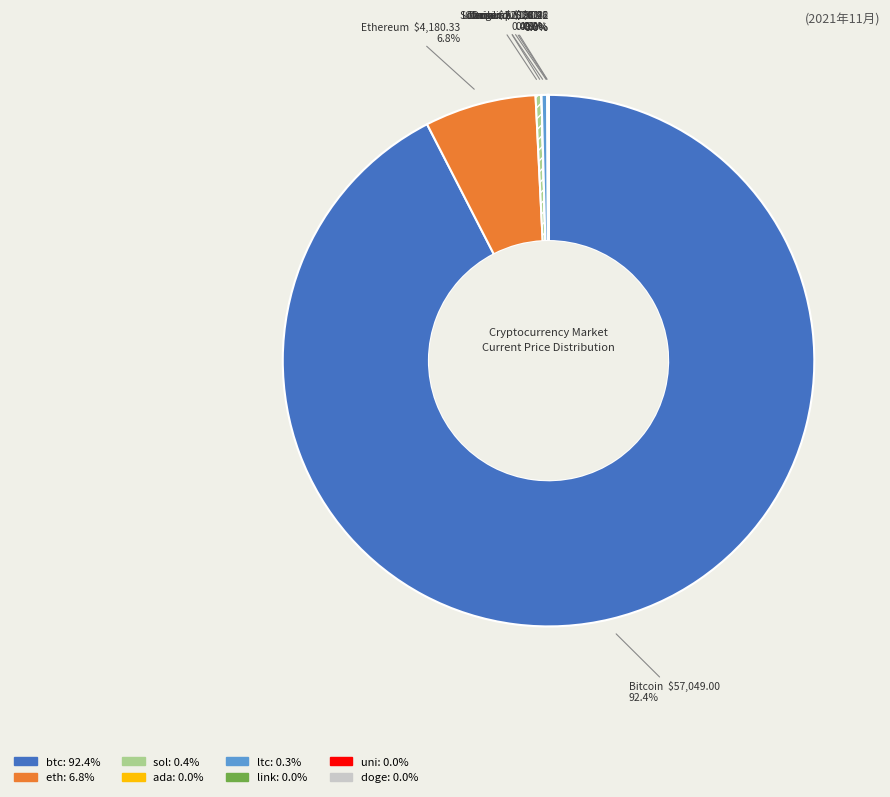

What is the largest slice in the pie chart?

btc